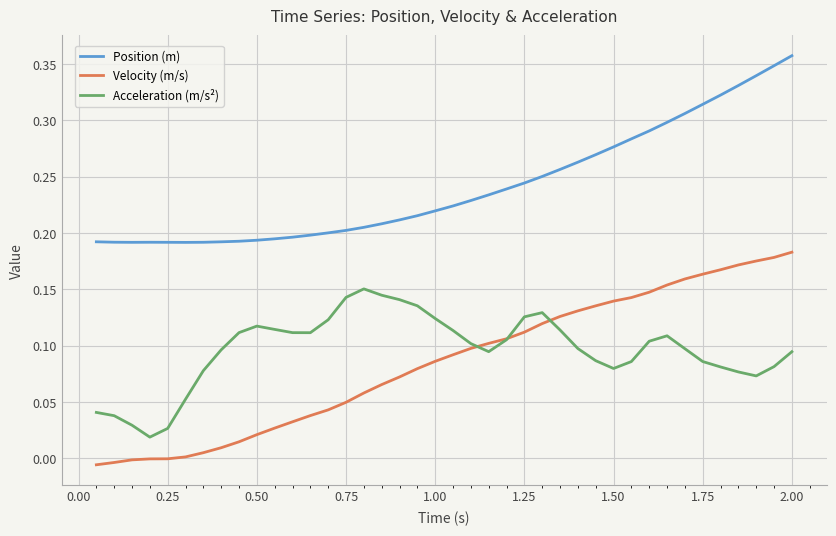

List the series in order of their peak value, highest first.

Position (m), Velocity (m/s), Acceleration (m/s²)